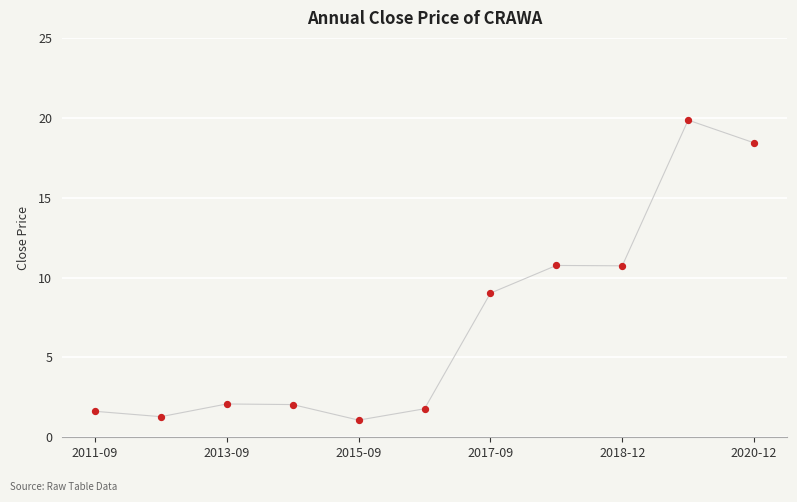

What is the maximum value shown in the chart?

19.9